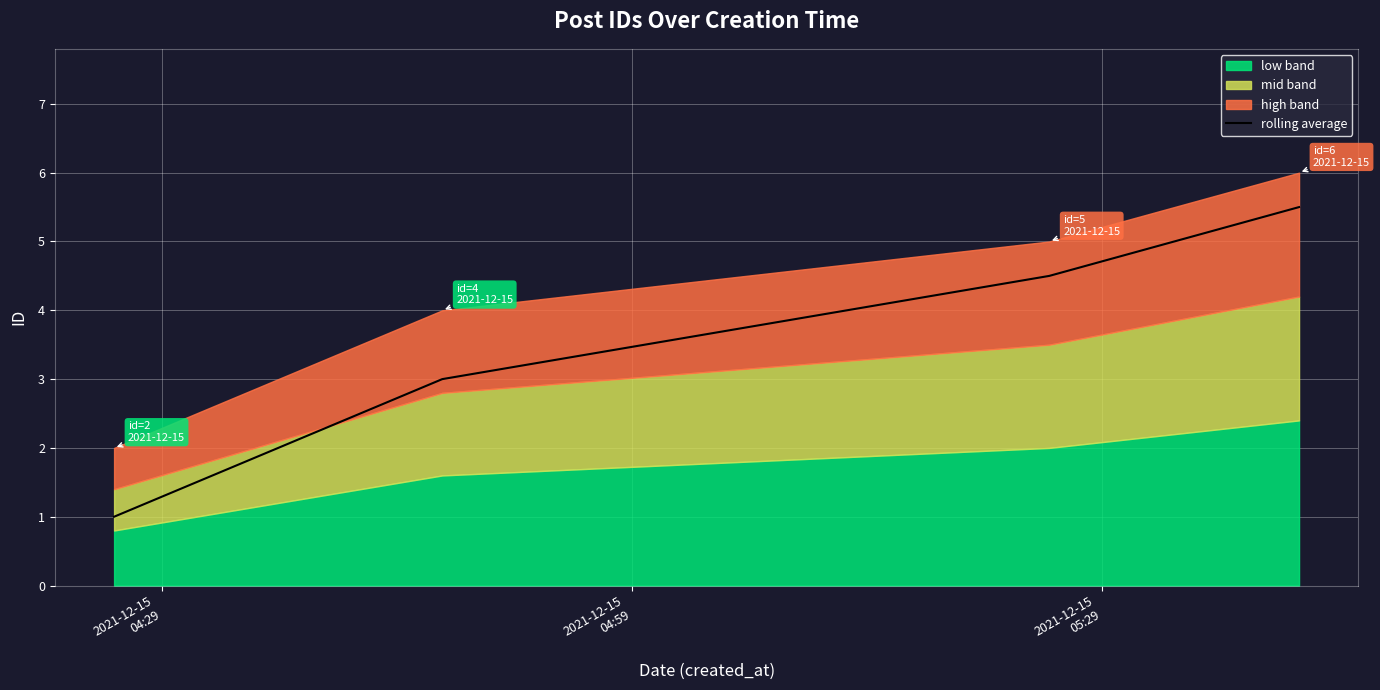

True or false: rolling average has more than 0 interior local peaks.

False